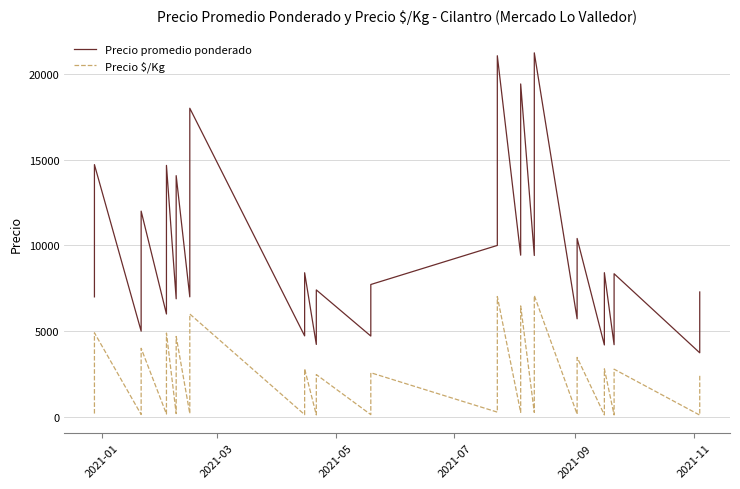

True or false: Precio $/Kg and Precio promedio ponderado intersect in this chart.

False